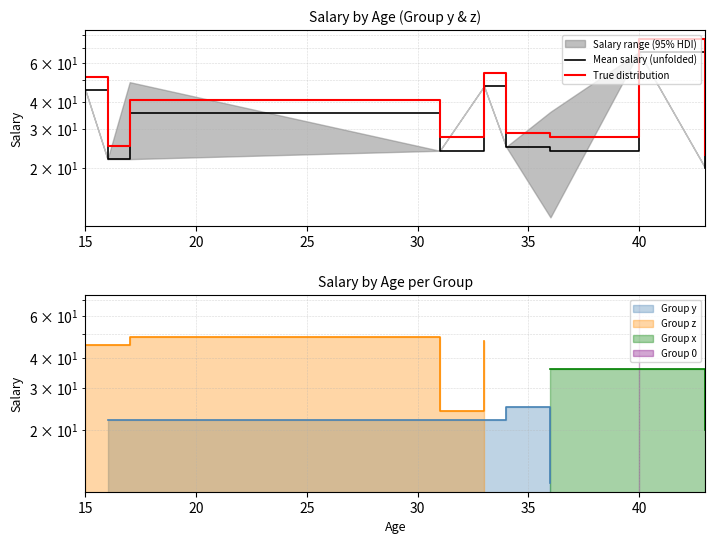

The value of Mean salary (unfolded) at 25 is 60.8. True or false?

False